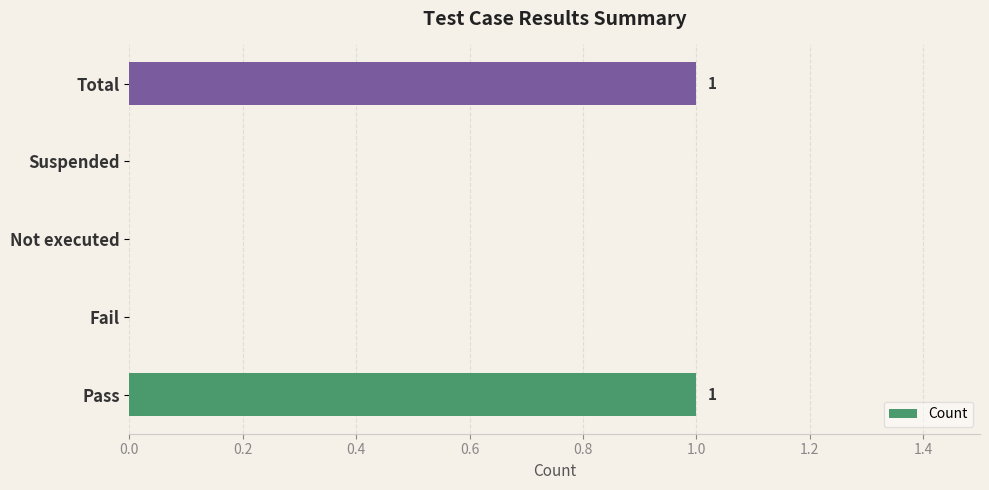

How many data points does each series have?

5